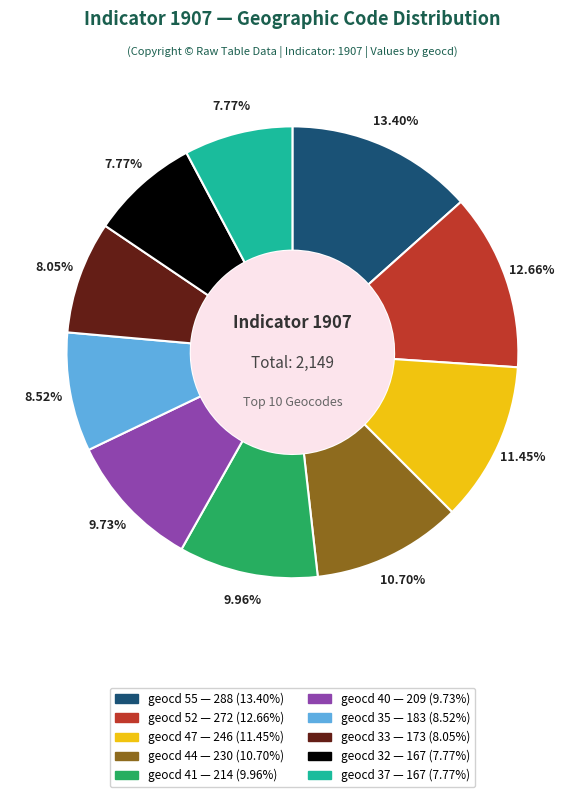

To the nearest percent, what is the average slice percentage?

10%